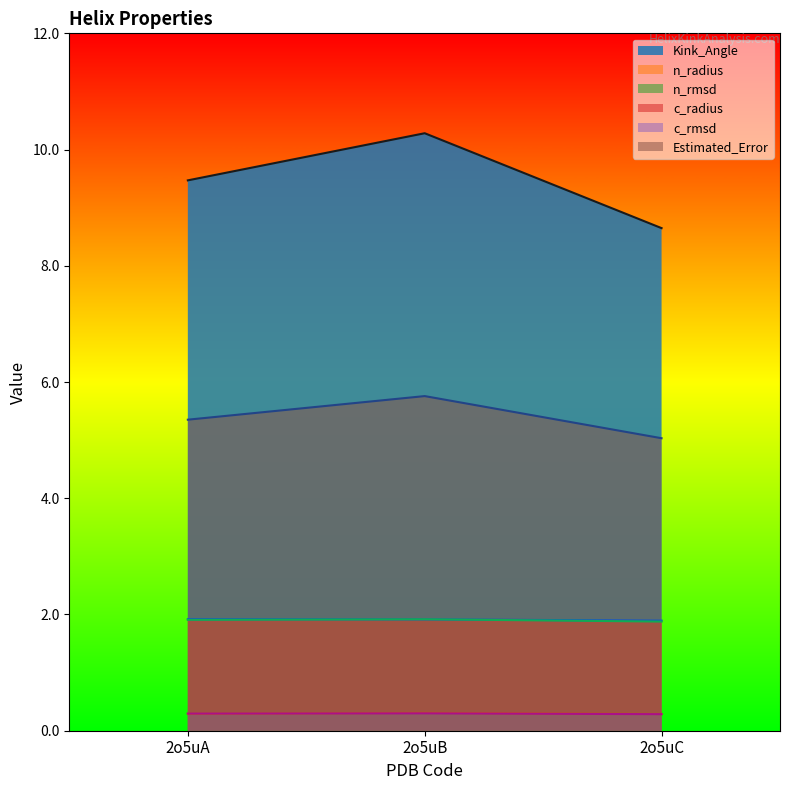

Reading left to right, transcribe all the data shown in this chart.

Kink_Angle: 2o5uA=9.5	2o5uB=10.3	2o5uC=8.6
n_radius: 2o5uA=1.9	2o5uB=1.9	2o5uC=1.9
n_rmsd: 2o5uA=0.3	2o5uB=0.3	2o5uC=0.3
c_radius: 2o5uA=1.9	2o5uB=1.9	2o5uC=1.9
c_rmsd: 2o5uA=0.3	2o5uB=0.3	2o5uC=0.3
Estimated_Error: 2o5uA=5.4	2o5uB=5.8	2o5uC=5.0